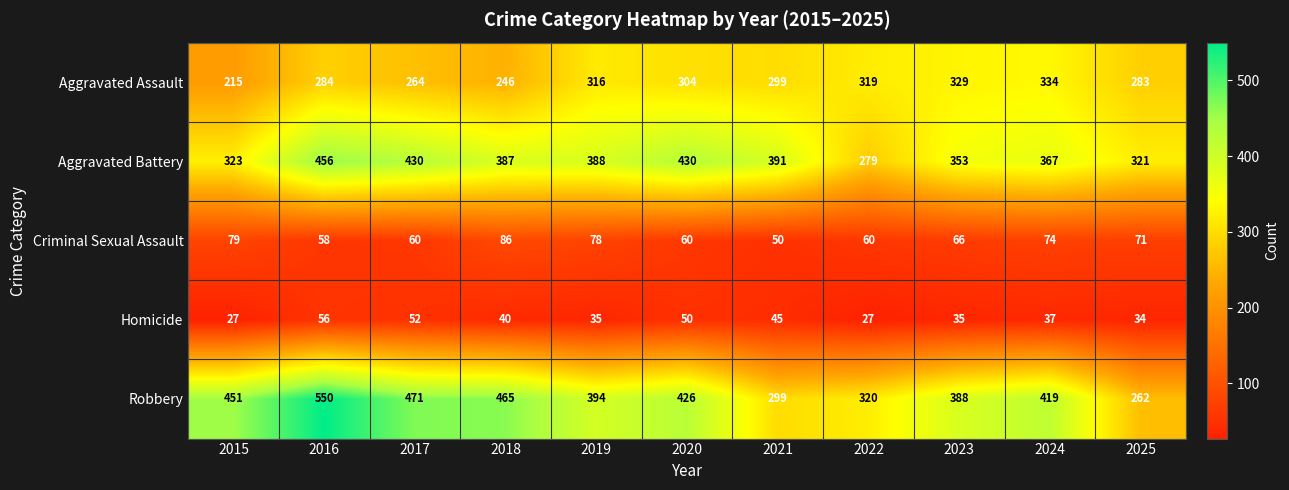

At which label does Aggravated Battery first exceed 387?

2016